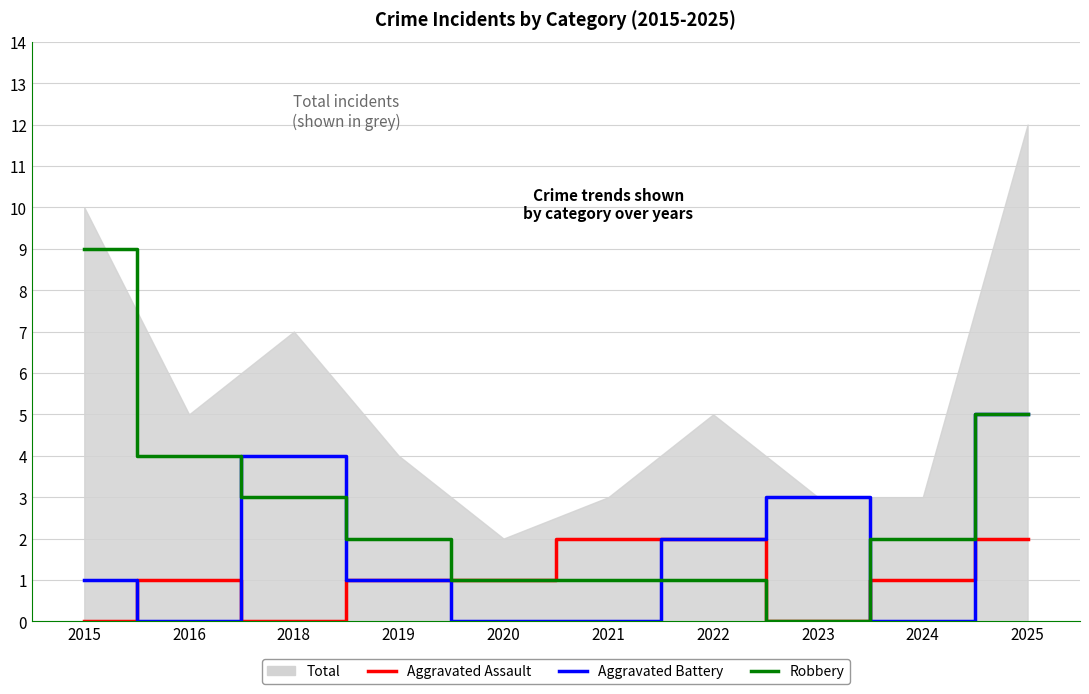

Is it true that Robbery equals 1 at 2016?

False